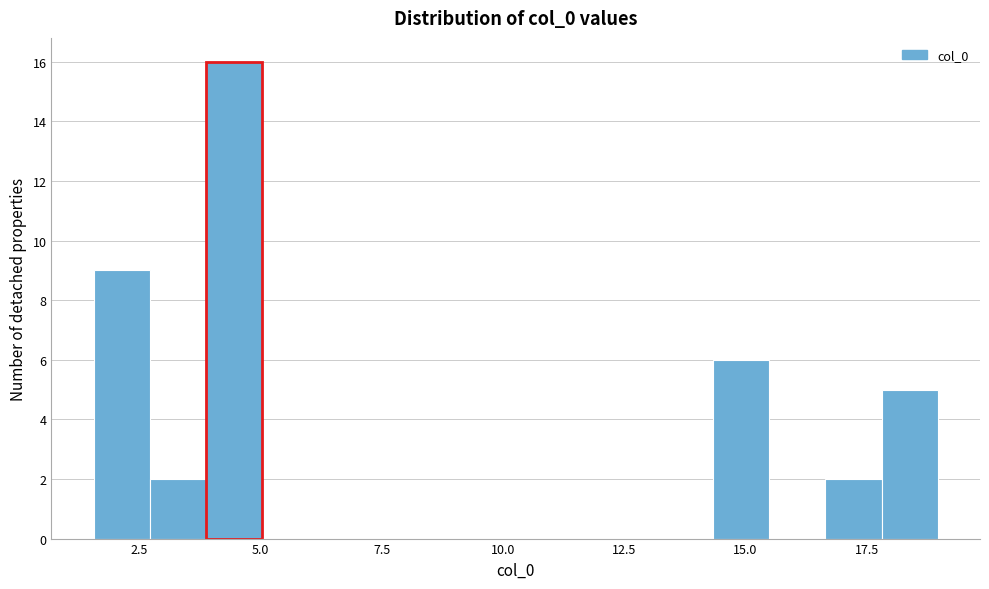

Read against the x-axis, roughly where is the centre of the tallest bar?

4.5